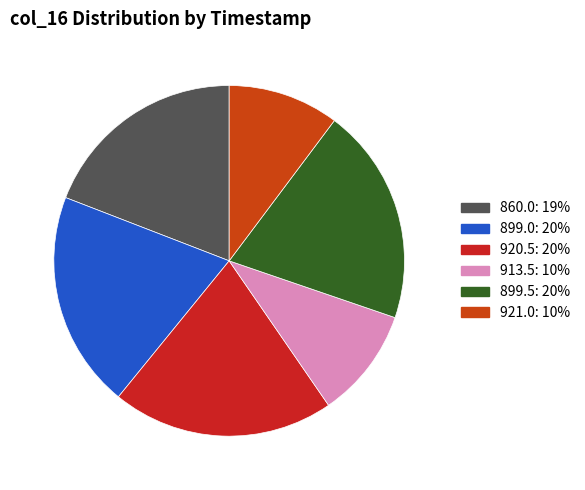

How many slices are in this pie chart?

6